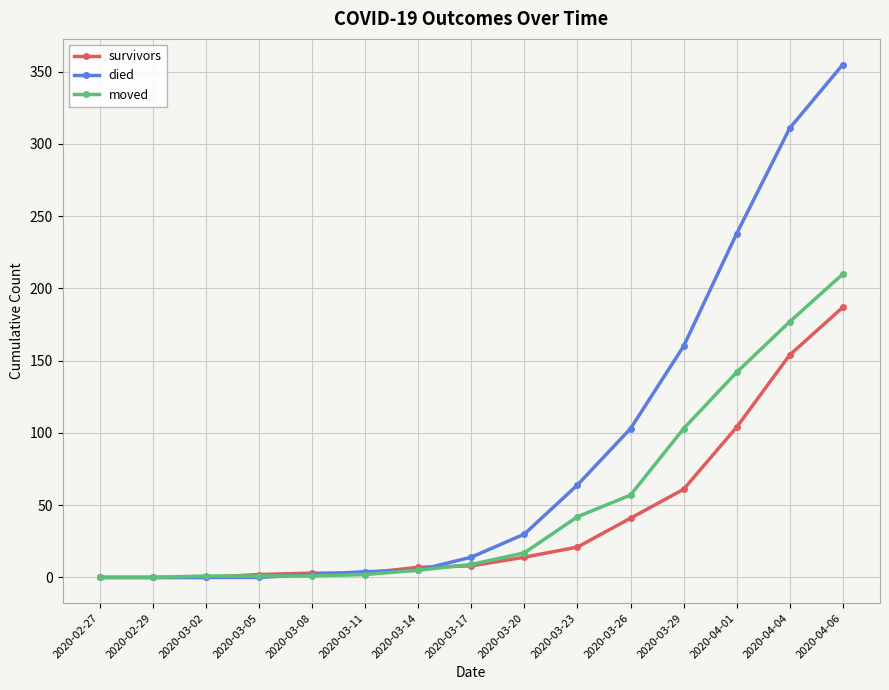

What is the label of the 9th point from the right?

2020-03-14